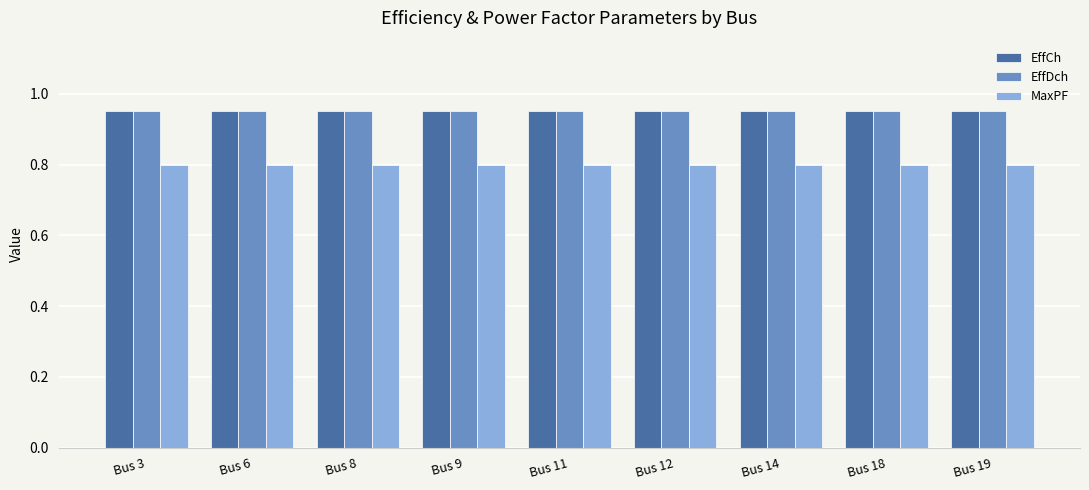

What is the total value across all series at Bus 11?

2.7